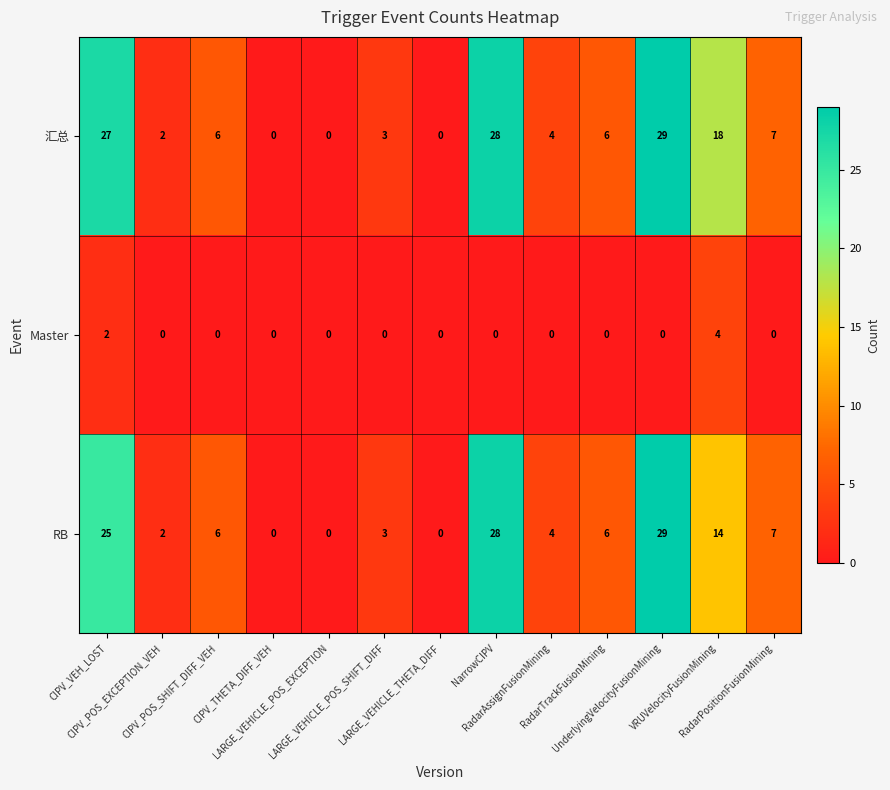

What is the difference between the maximum and minimum values in the 汇总 series?

29